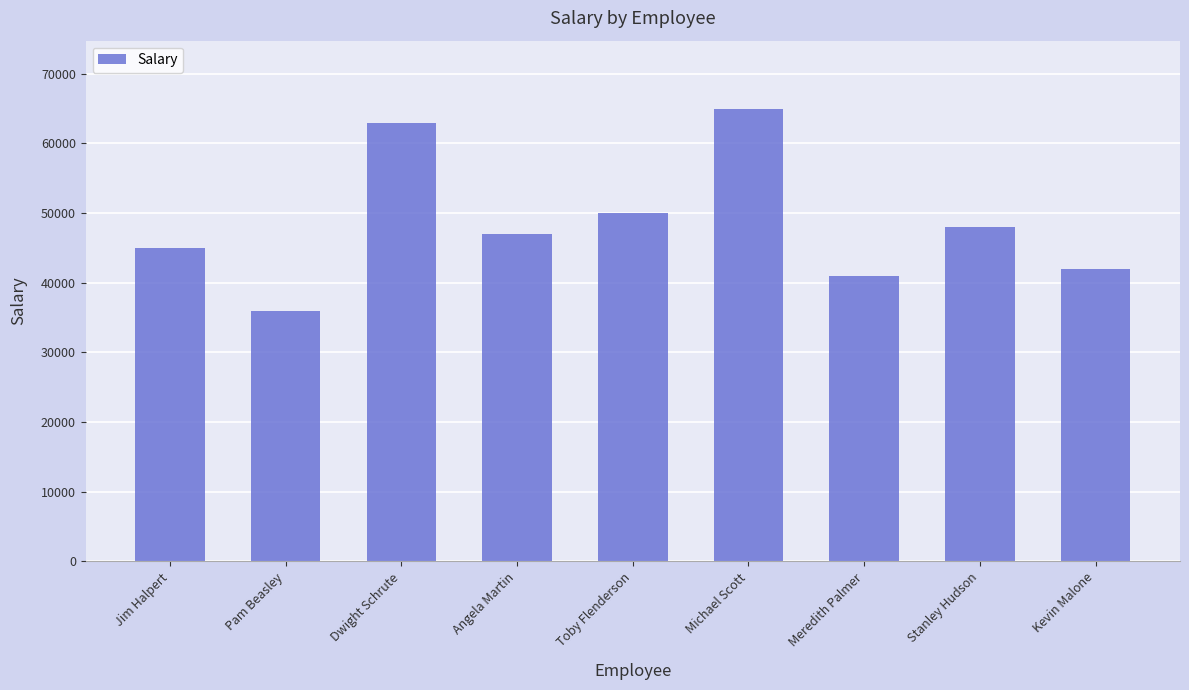

How many bars are there in total?

9